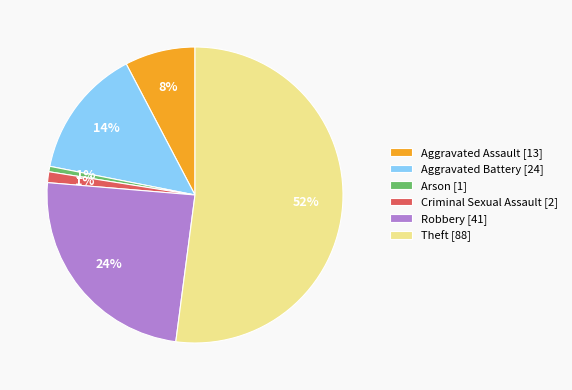

Does Theft represent more than half of the total?

Yes